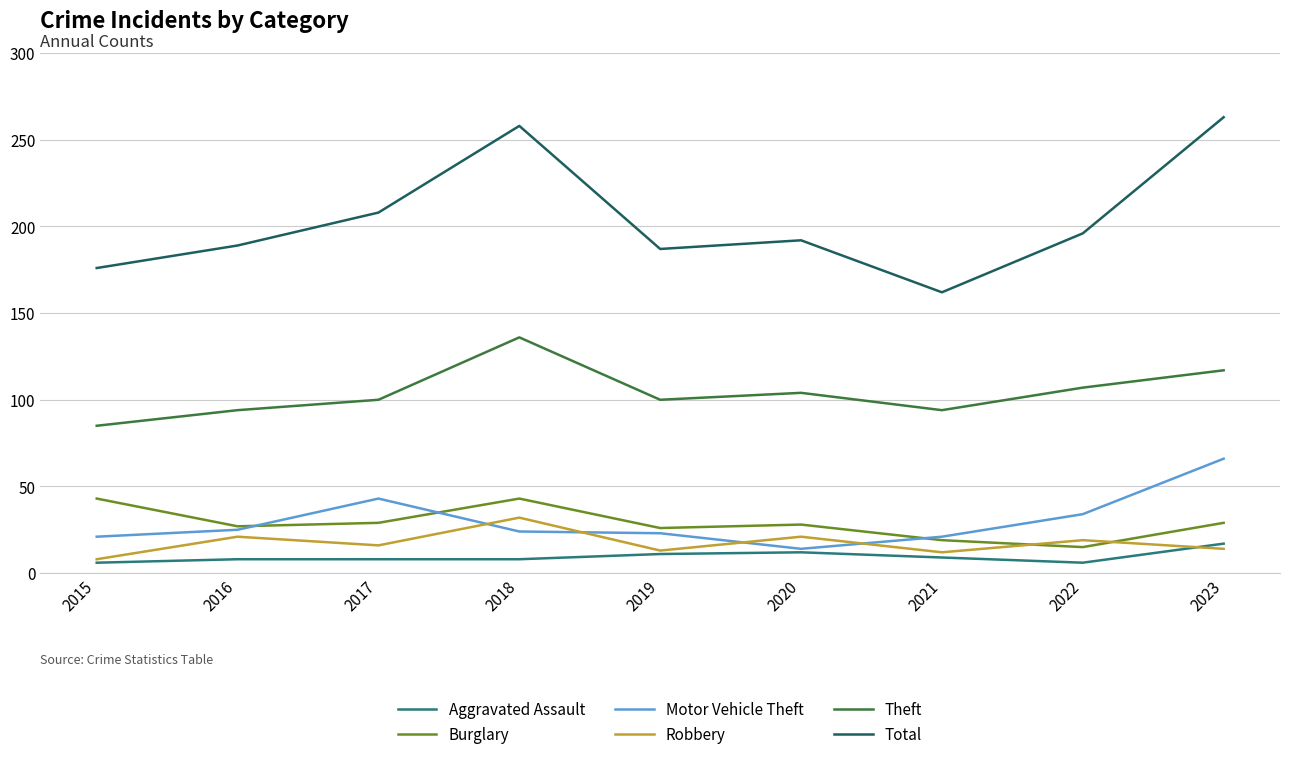

The Burglary series shows 16 at 2023. True or false?

False